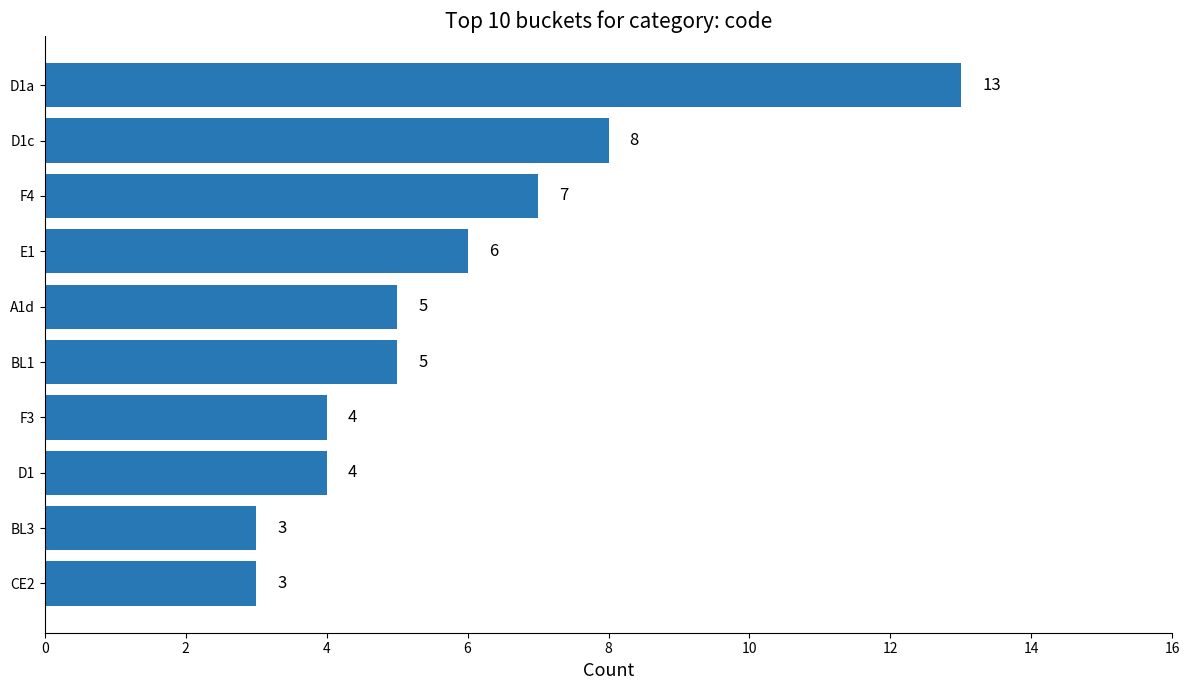

What is the ratio of the value at D1a to the value at E1?

2.2